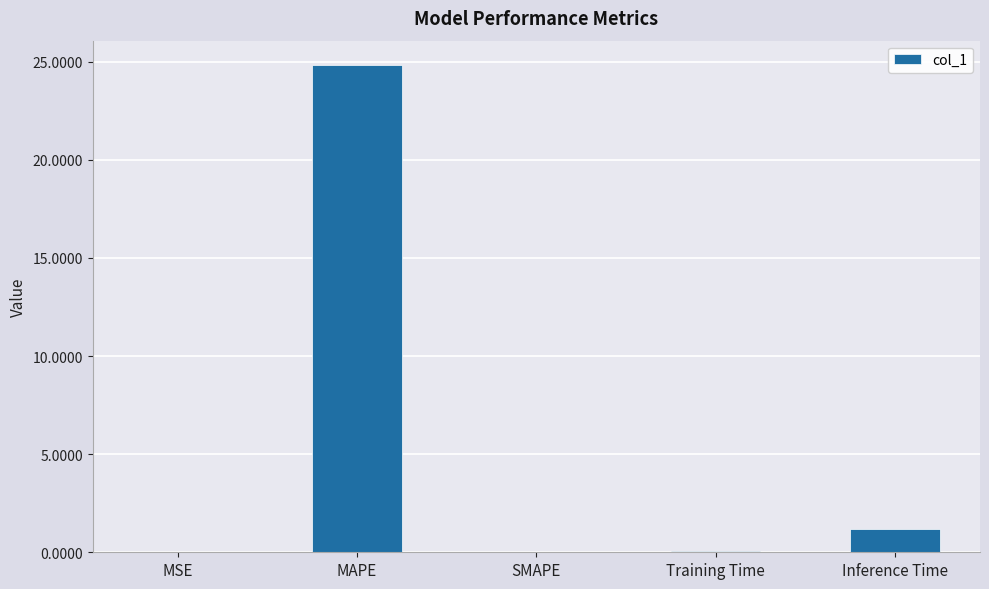

At which category does the chart reach its peak across all series?

MAPE